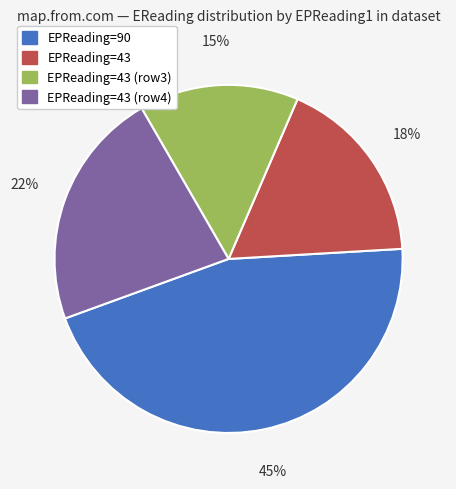

To the nearest percent, what is the average slice percentage?

25%